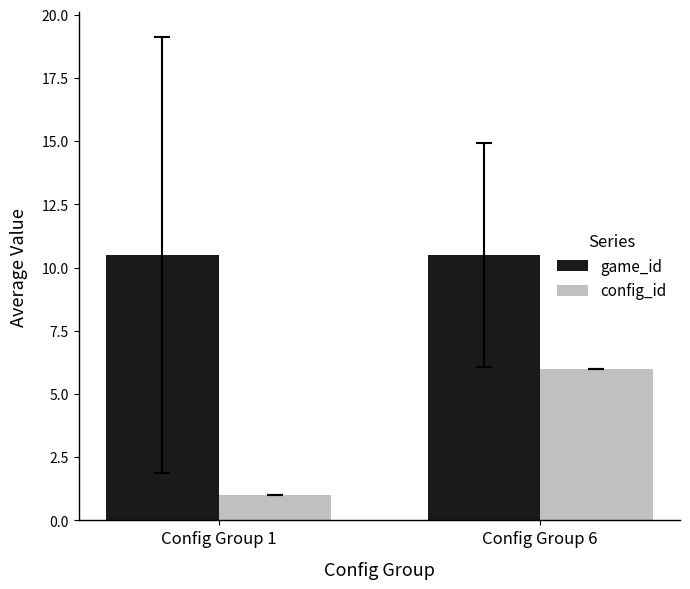

What is the lowest value of the game_id series?

10.5